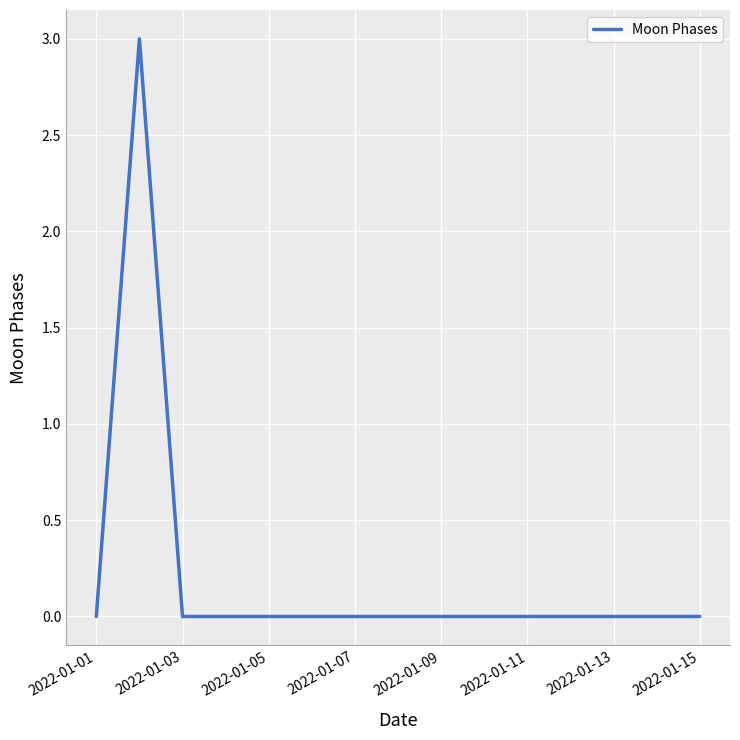

How many lines are shown in the chart?

1